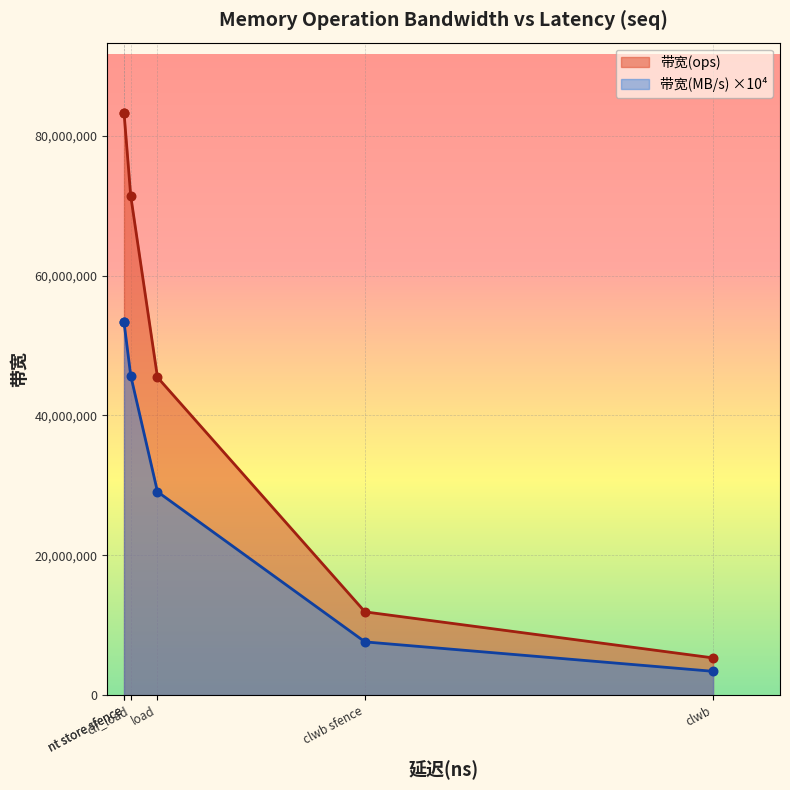

Which series has the widest spread of Y values?

带宽(ops)